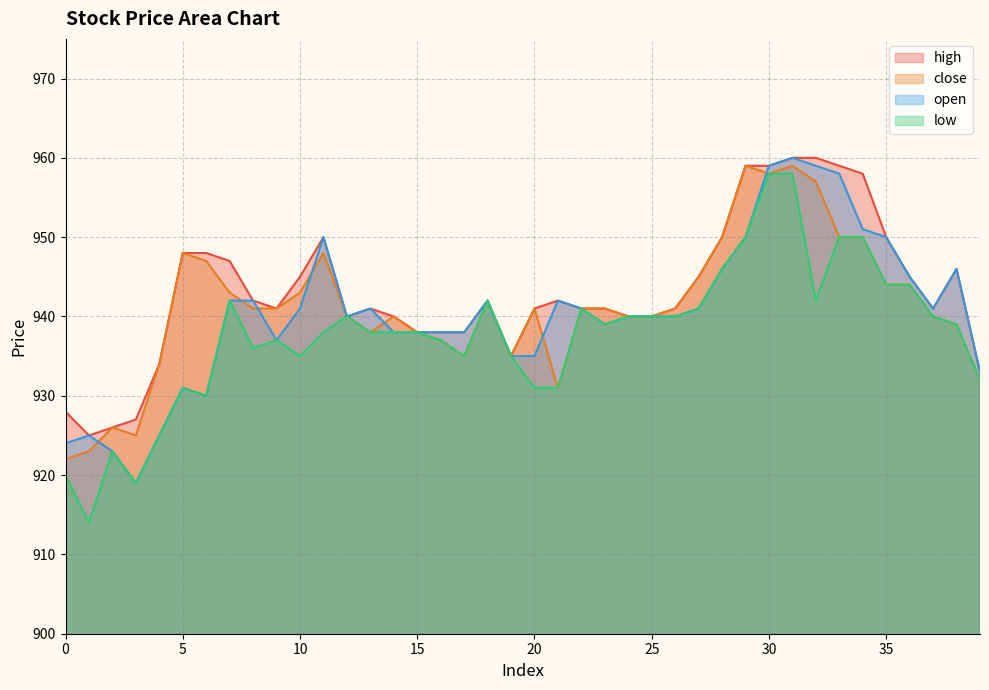

What are all the series names shown in the legend?

high, close, open, low